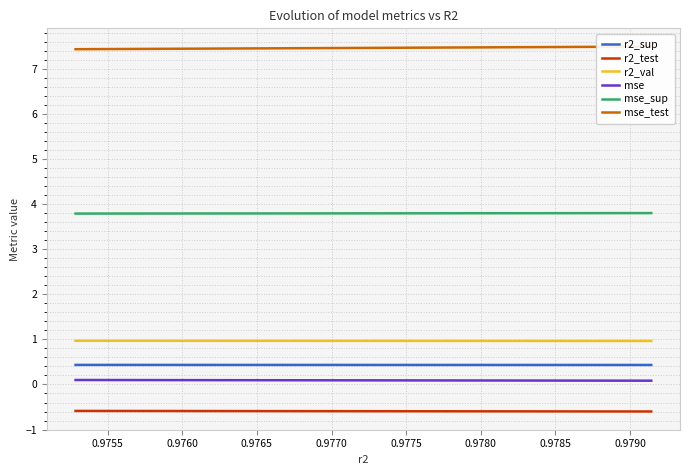

True or false: mse_sup and mse cross at least once.

False